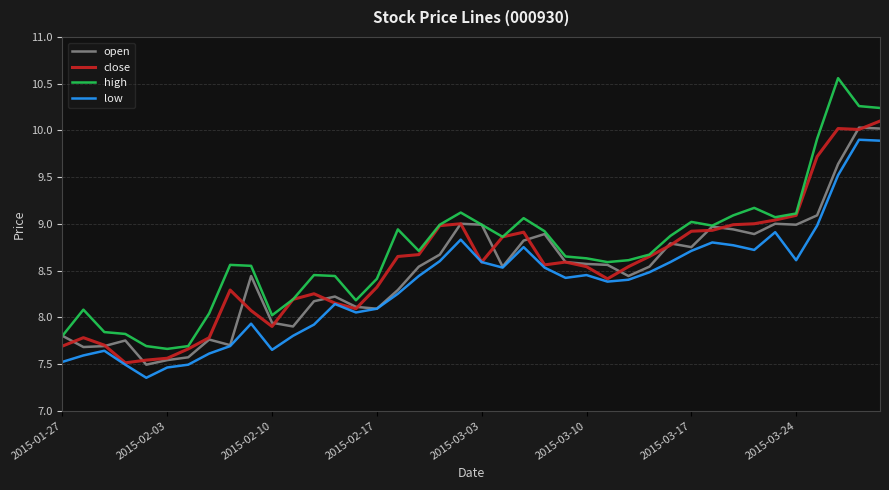

True or false: low and high intersect in this chart.

False